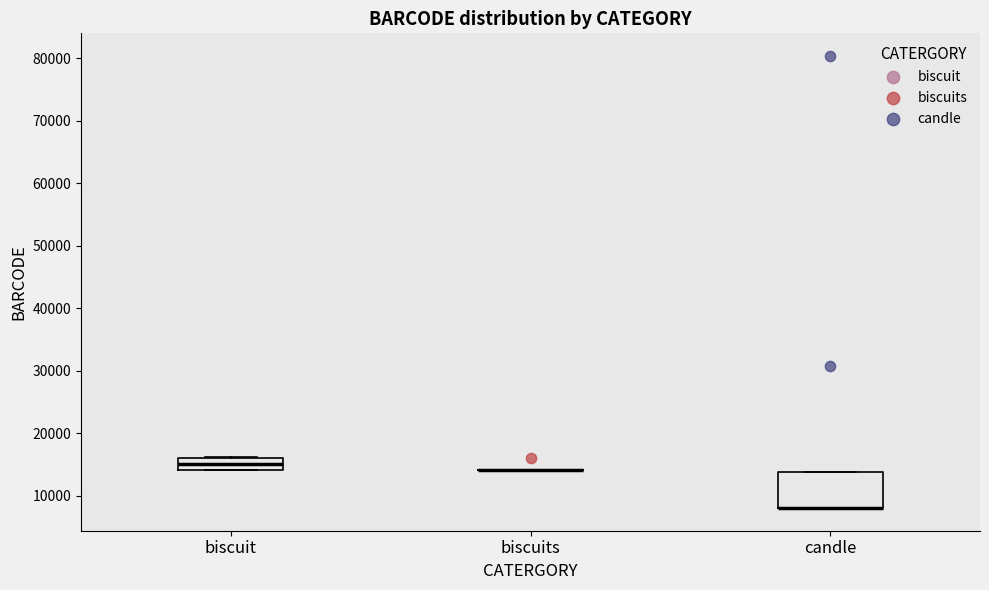

Which box is the tallest, from its lower edge to its upper edge?

candle